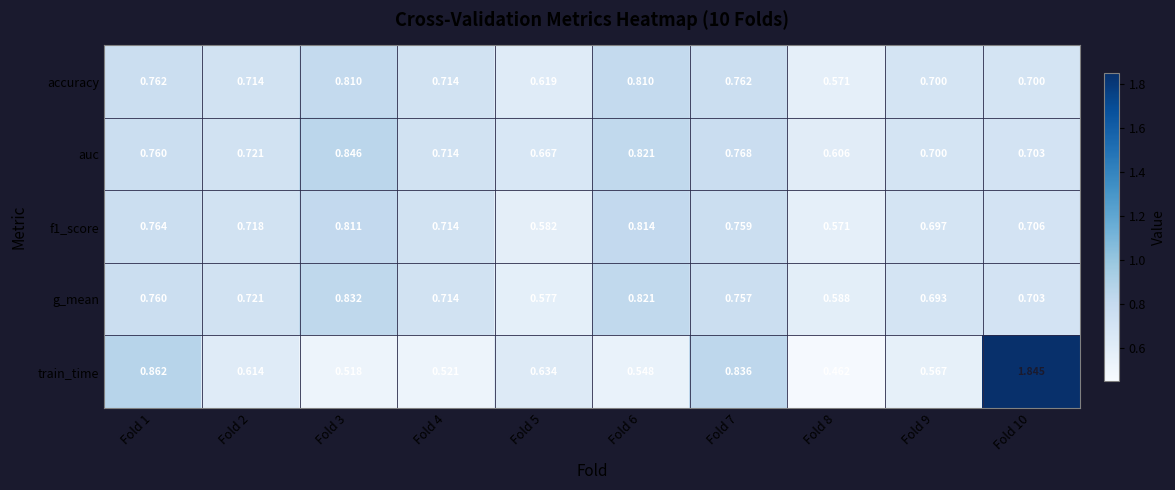

Which series changed the most between Fold 3 and Fold 6?

train_time